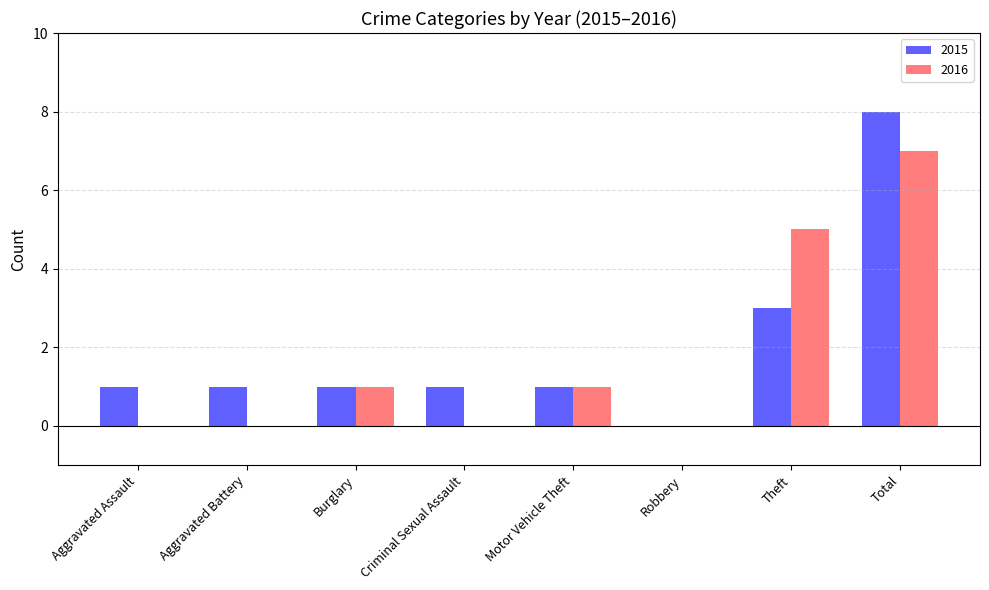

True or false: 2016 has a value of 1 at Burglary.

True